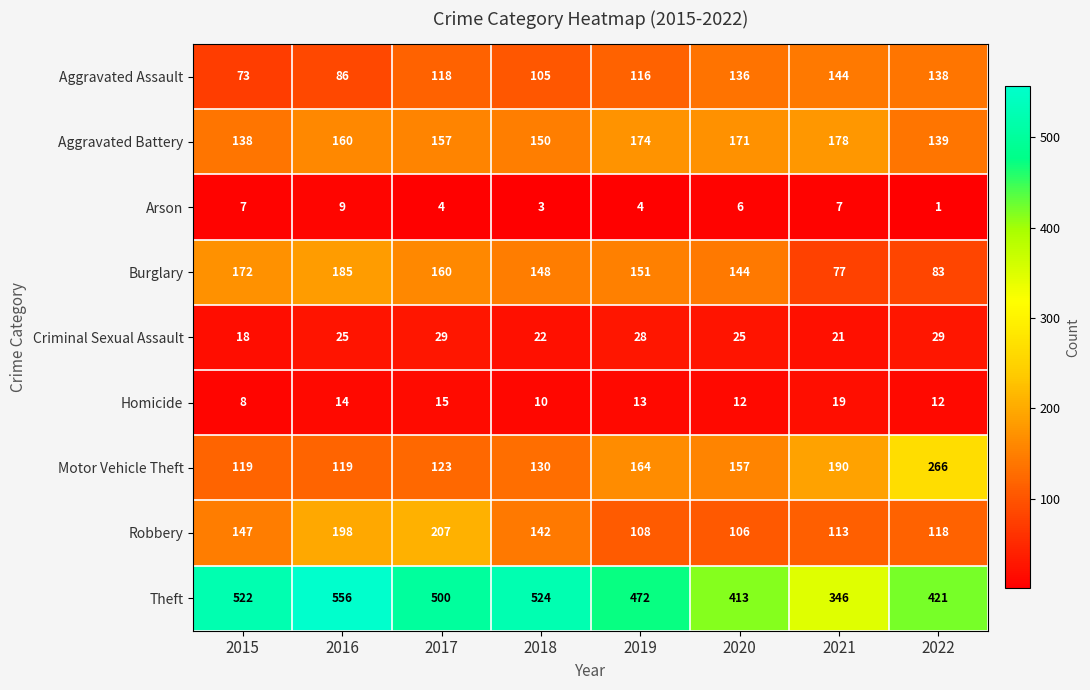

At which label is Aggravated Battery closest to 158?

2017